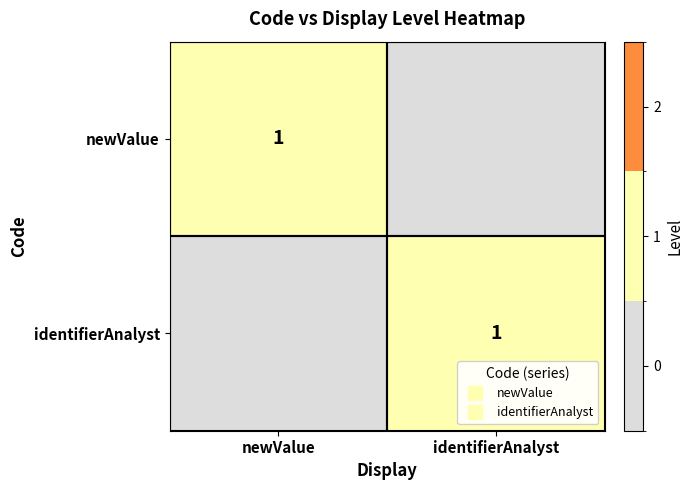

At which category is the sum across all series the highest?

newValue